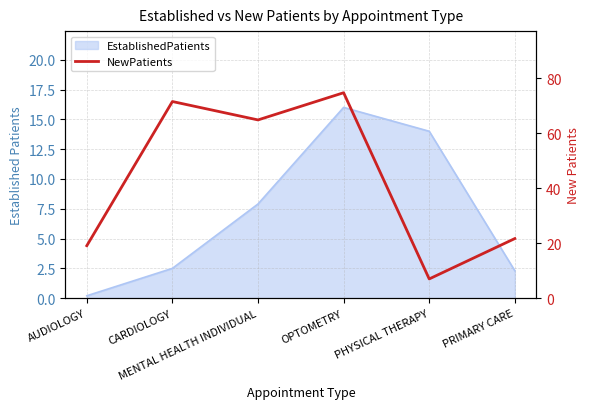

True or false: there are more than 1 points higher than both neighbors.

True